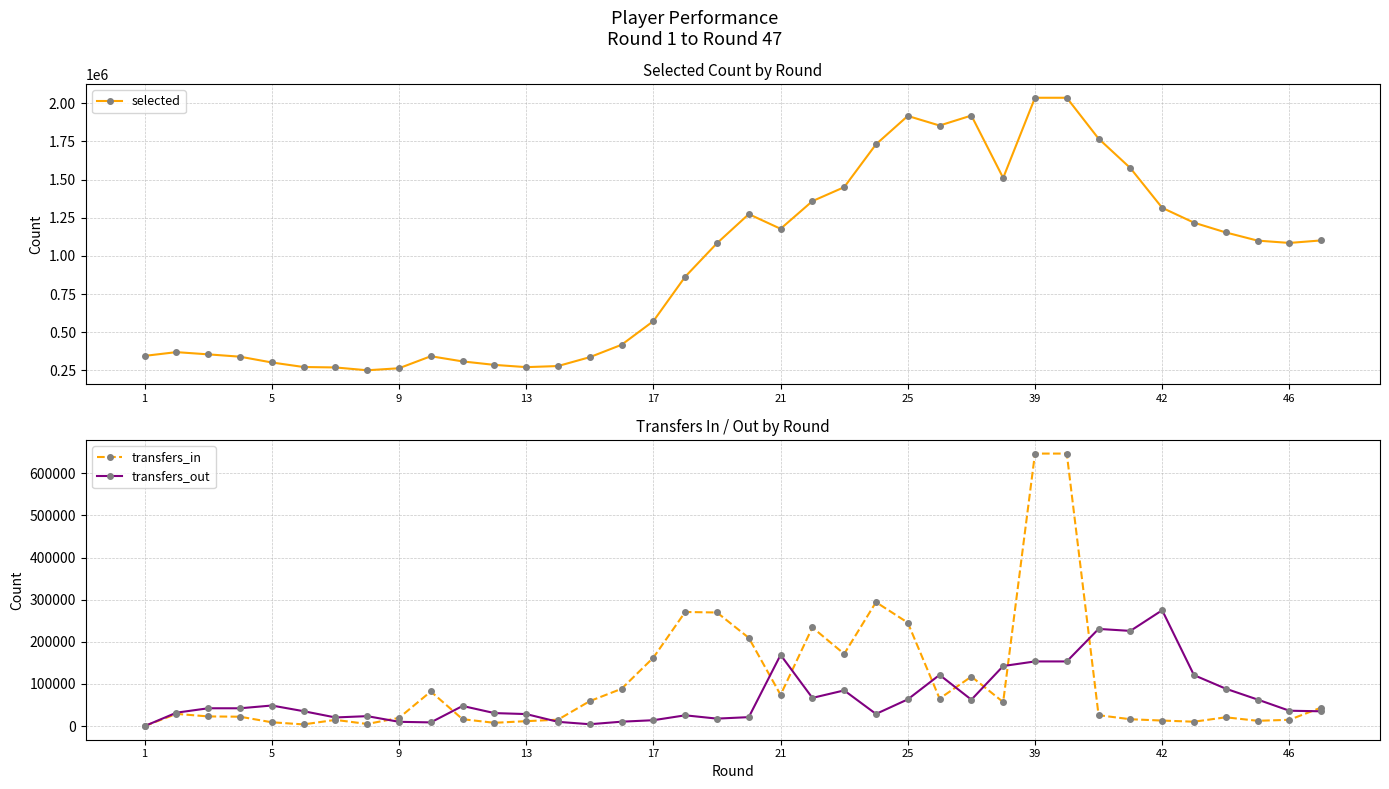

The selected series shows 1916621 at 25. True or false?

True